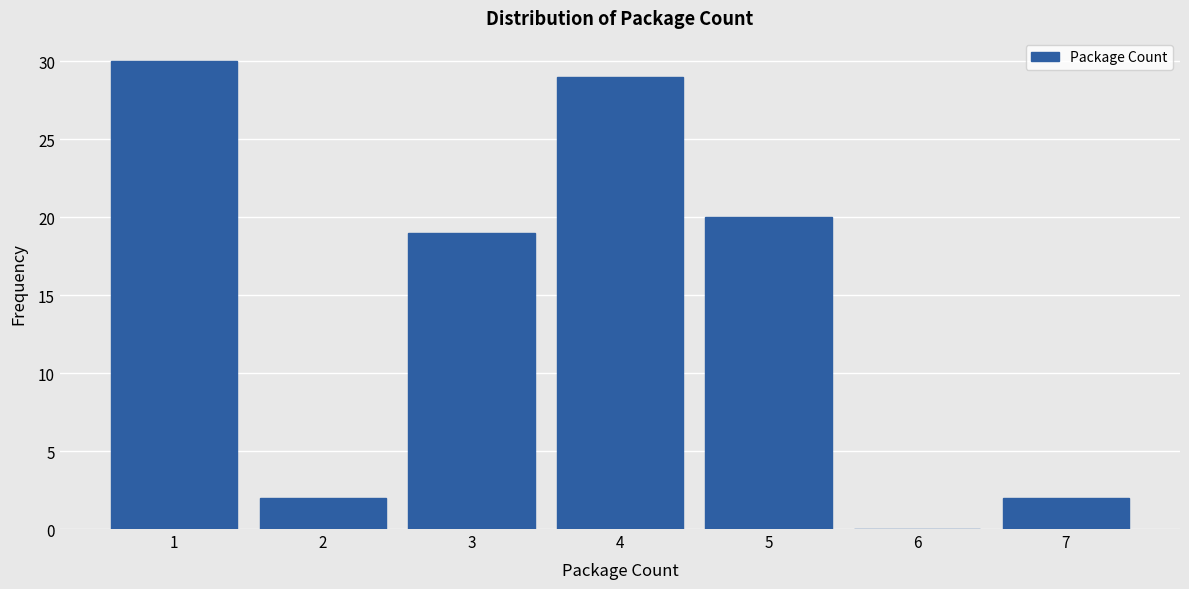

How tall is the bar that spans 1.5 to 2.5 on the x-axis? The values are not printed on the chart, so give them approximately, as read against the axis.

2